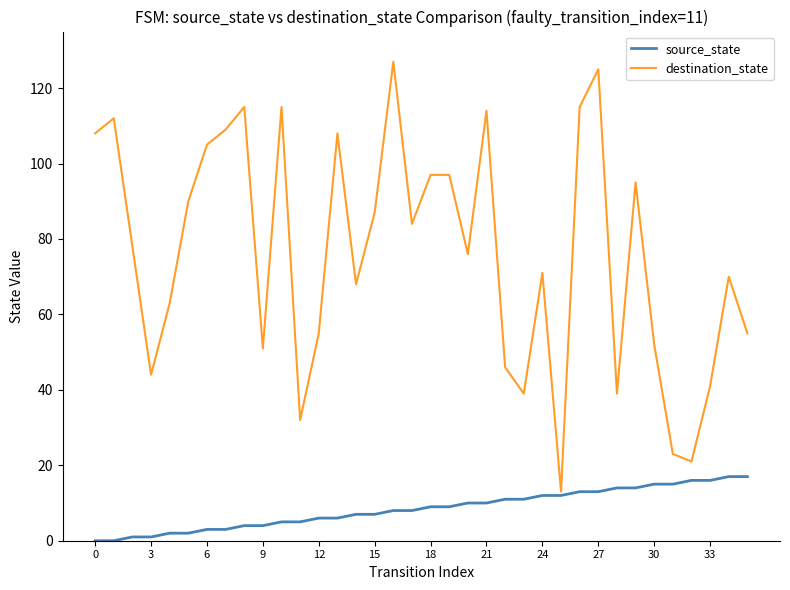

Which series has the widest spread of values?

destination_state